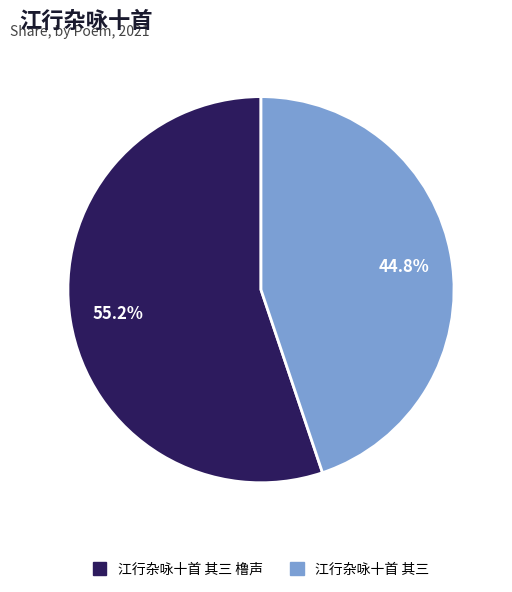

Do 江行杂咏十首 其三 橹声 and 江行杂咏十首 其三 together represent more than half of the pie?

Yes